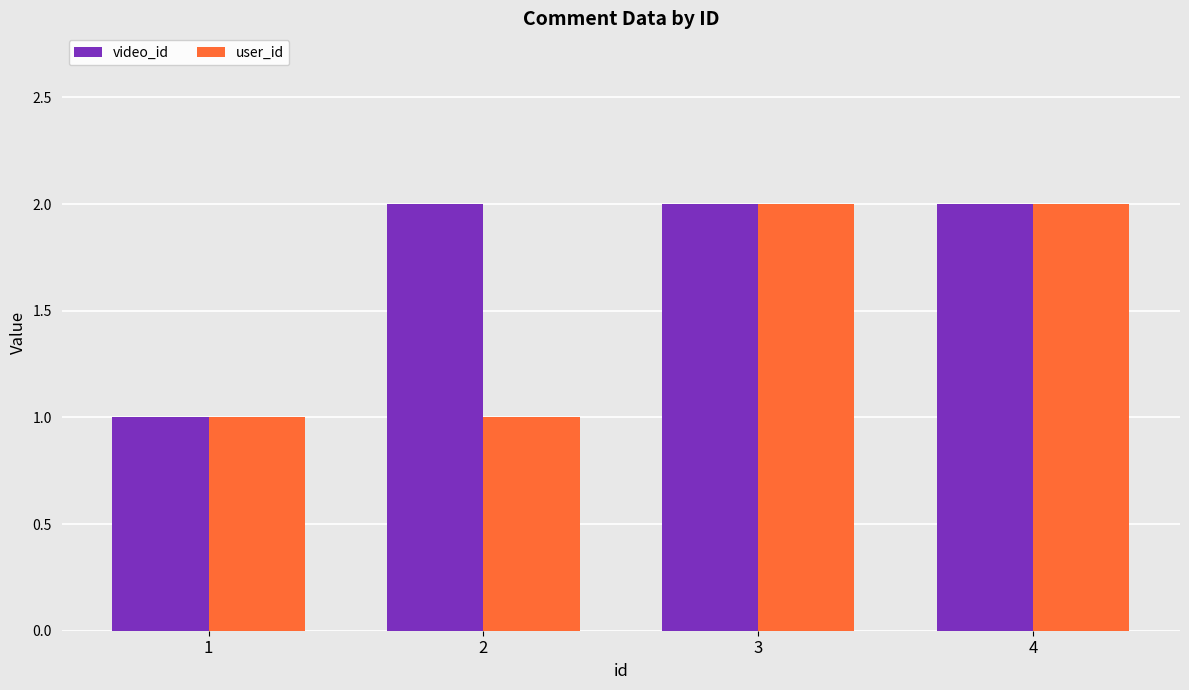

How many categories are shown in the chart?

4